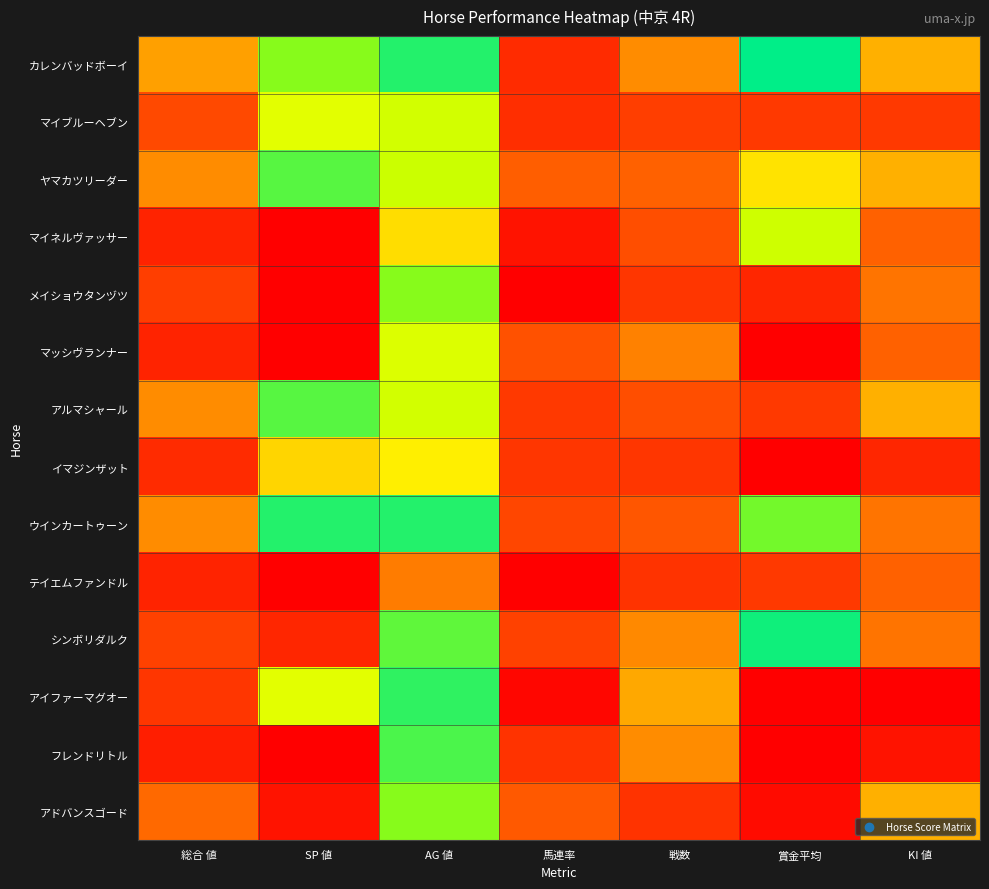

What is the difference between the highest and lowest values at 馬連率?

24